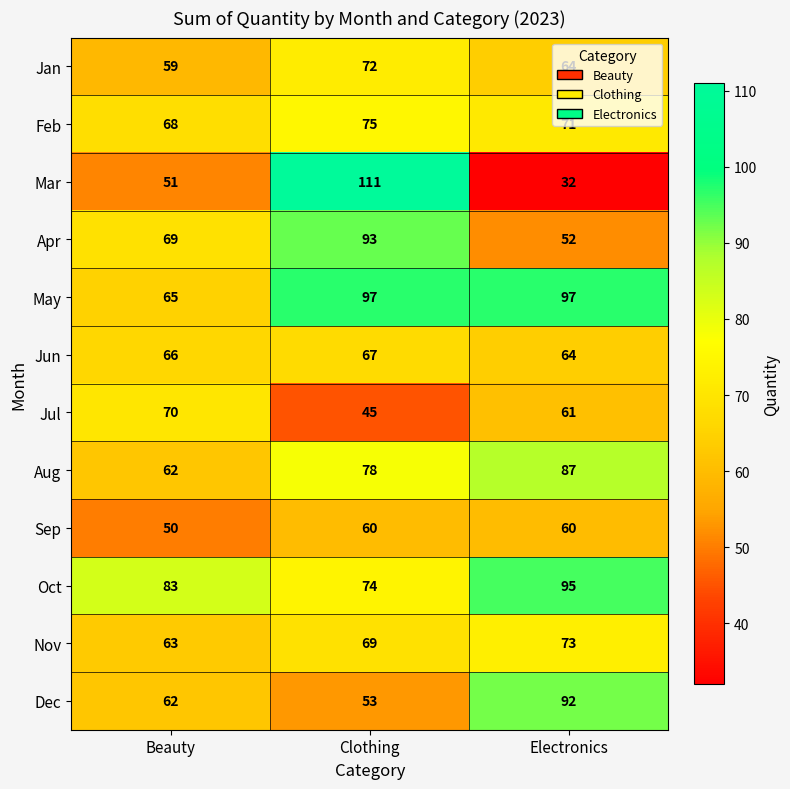

Which series changed the most between Clothing and Electronics?

Mar